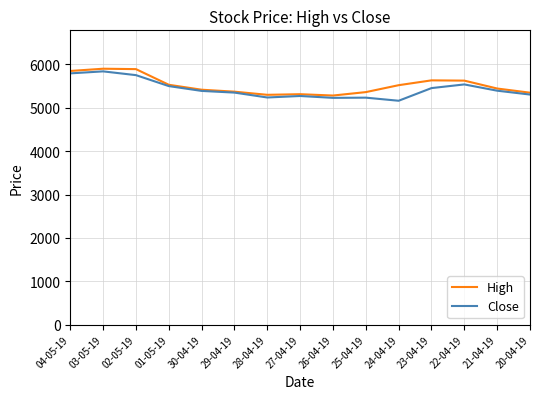

How many lines are shown in the chart?

2